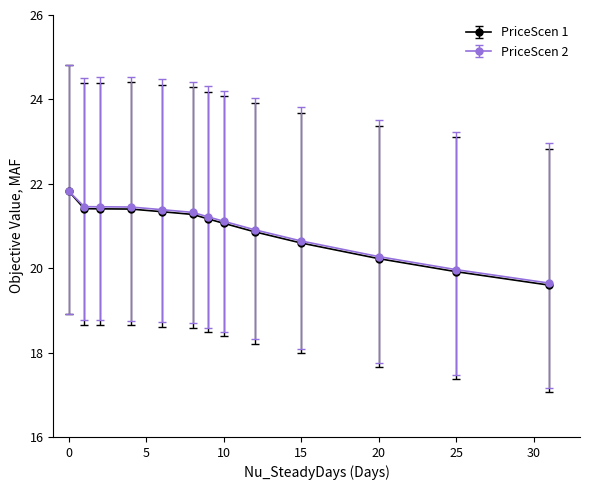

Which series has the widest spread of values?

PriceScen 1